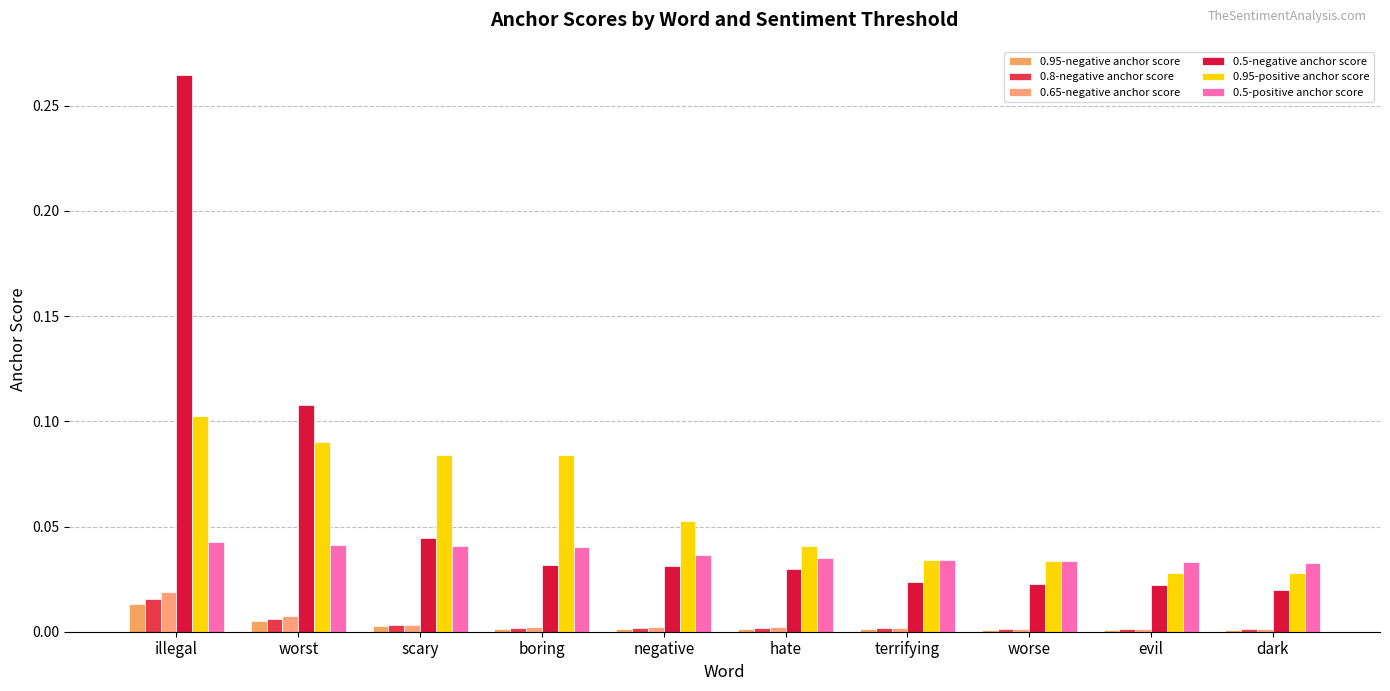

Is it true that 0.5-positive anchor score equals 0.0 at evil?

True